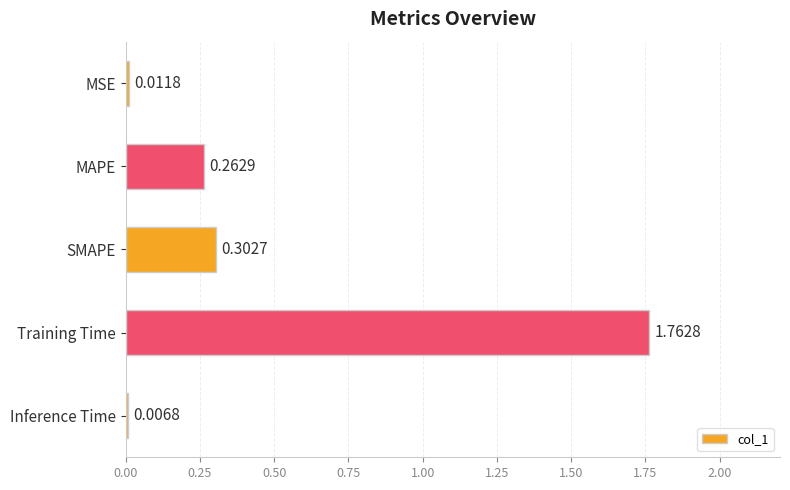

What is the sum of the values at Training Time and SMAPE?

2.1